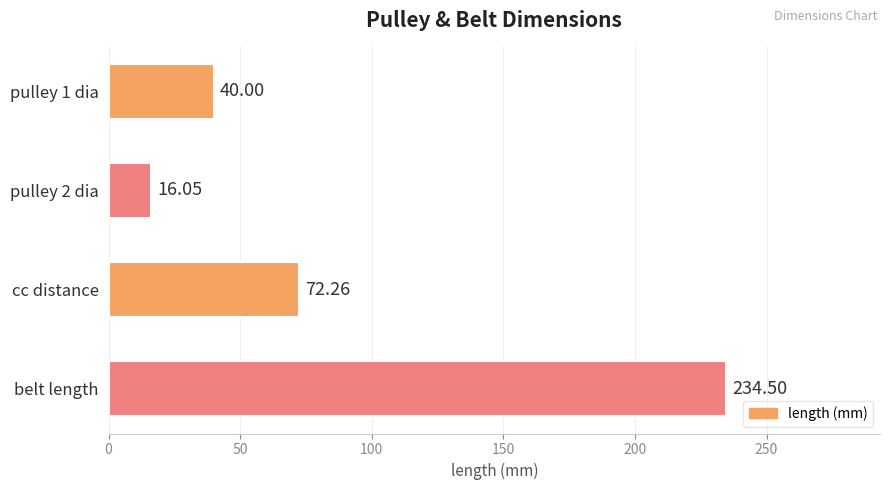

Which label corresponds to the largest value in the chart?

belt length